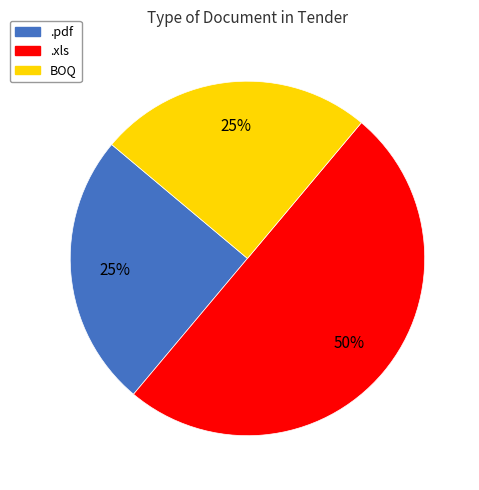

To the nearest percent, what is the difference between the largest and smallest slice percentages?

25%